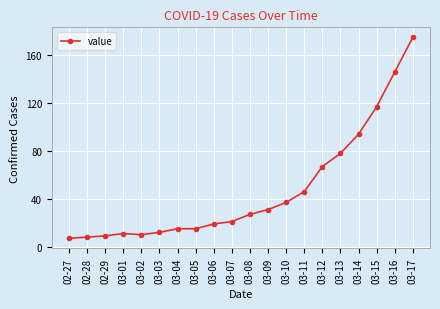

What is the sum of the values at 03-13 and 03-03?

90